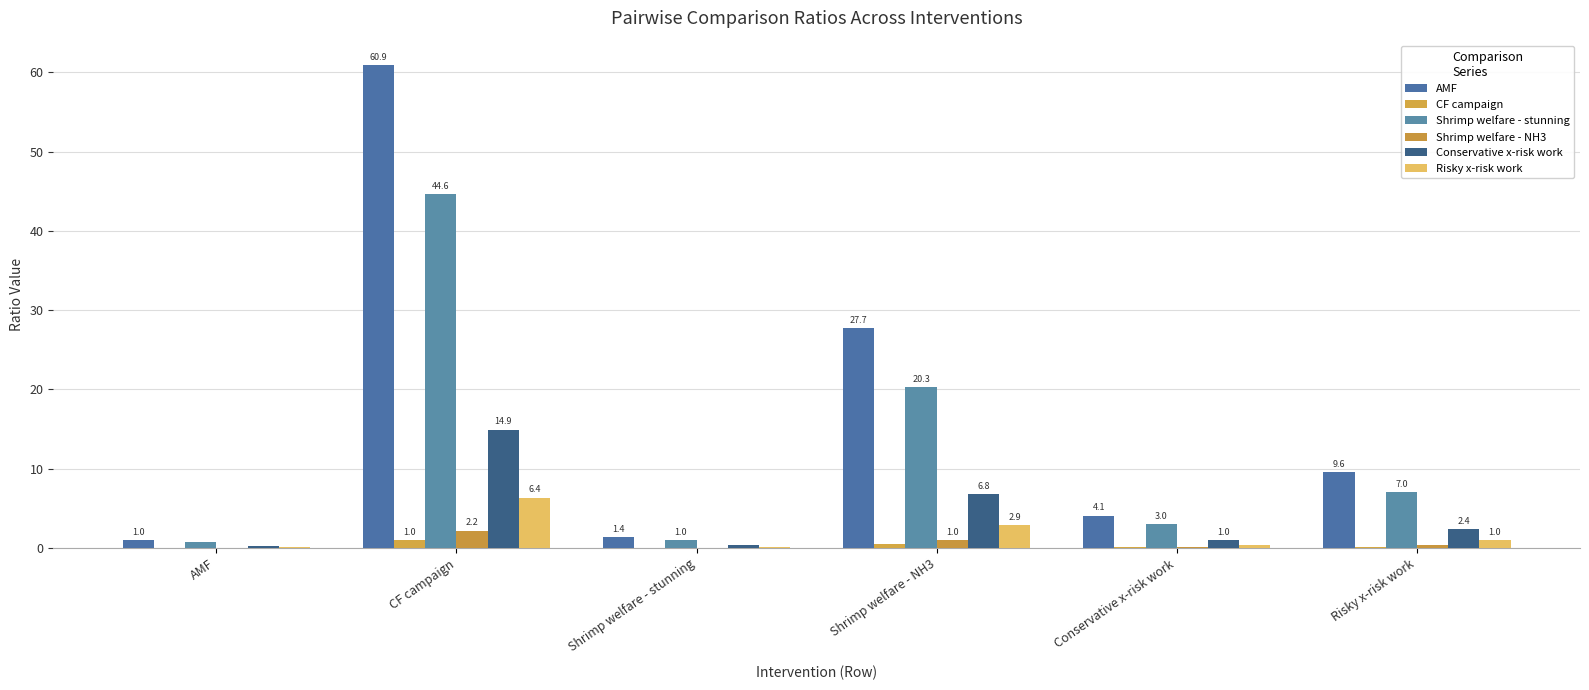

What position from the left is Shrimp welfare - stunning?

3